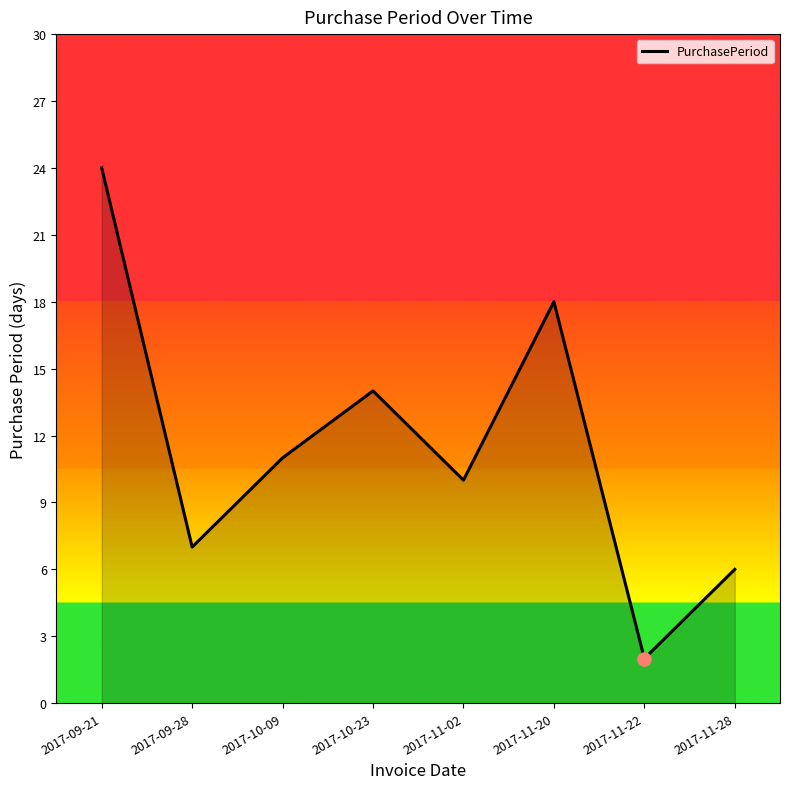

Approximately how many times larger is the value at 2017-11-20 compared to 2017-11-02?

1.8